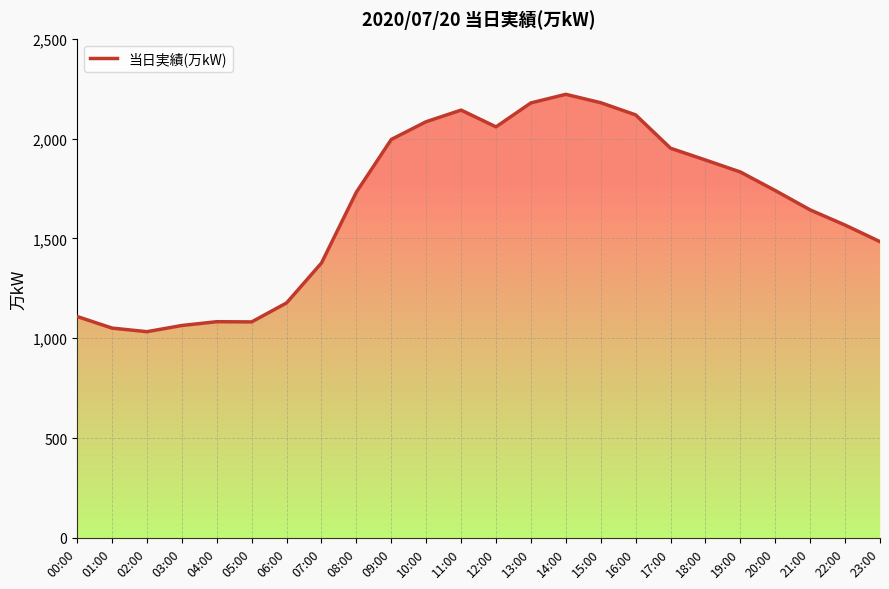

At which category does the data reach its first local valley?

02:00